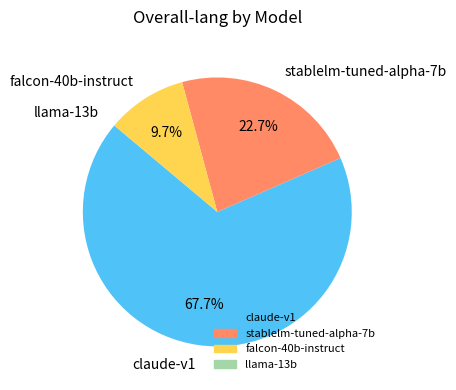

Is the sum of claude-v1 and falcon-40b-instruct greater than half?

Yes